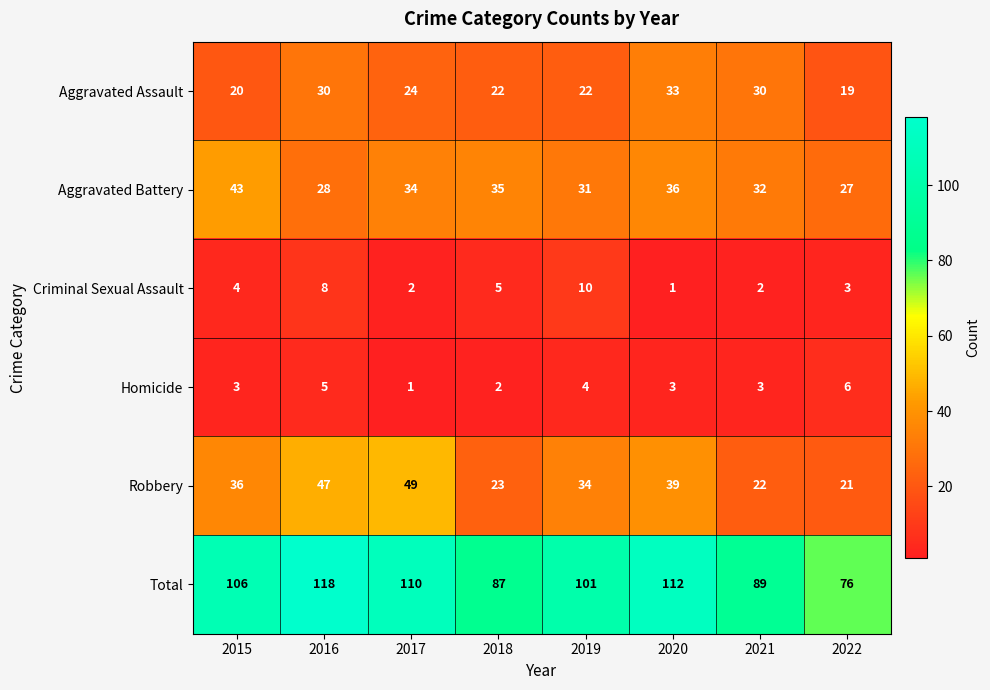

Is it true that Aggravated Battery equals 43 at 2015?

True